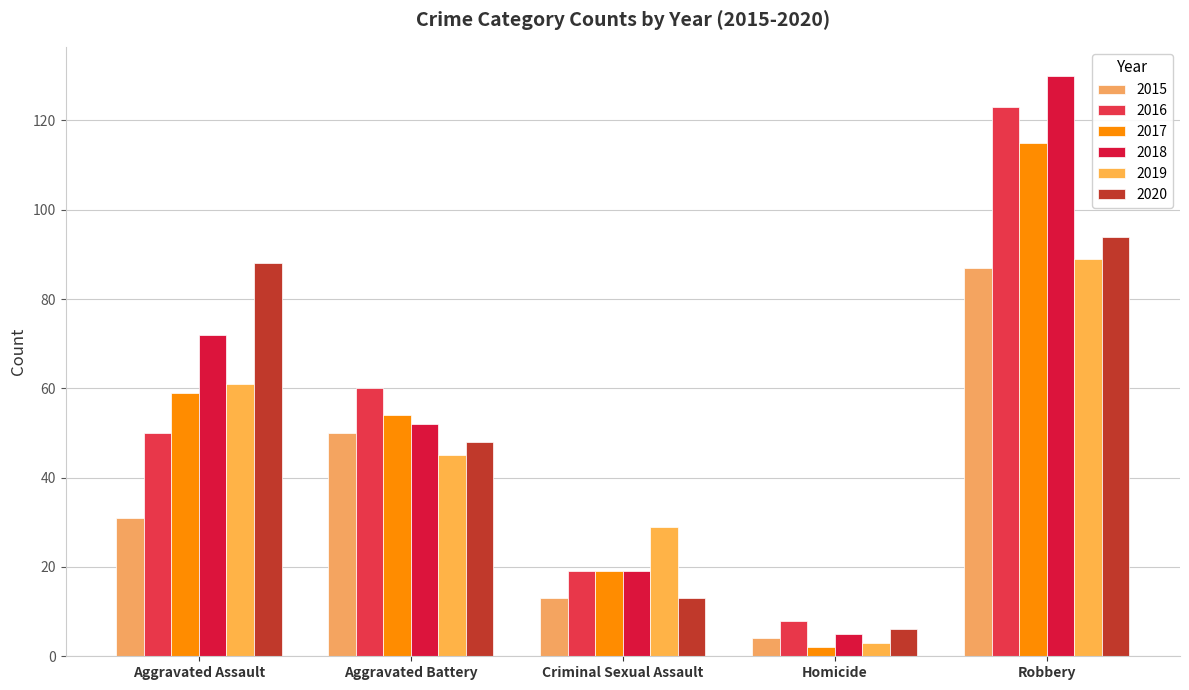

True or false: 2019 has a value of 7 at Criminal Sexual Assault.

False